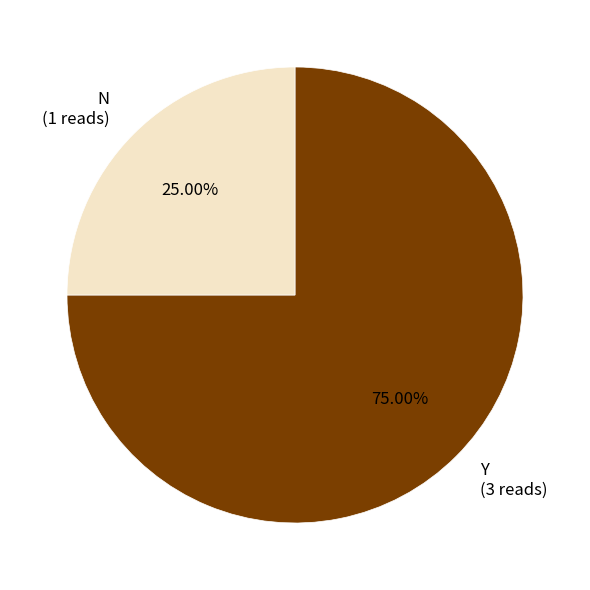

What is the largest slice in the pie chart?

Y